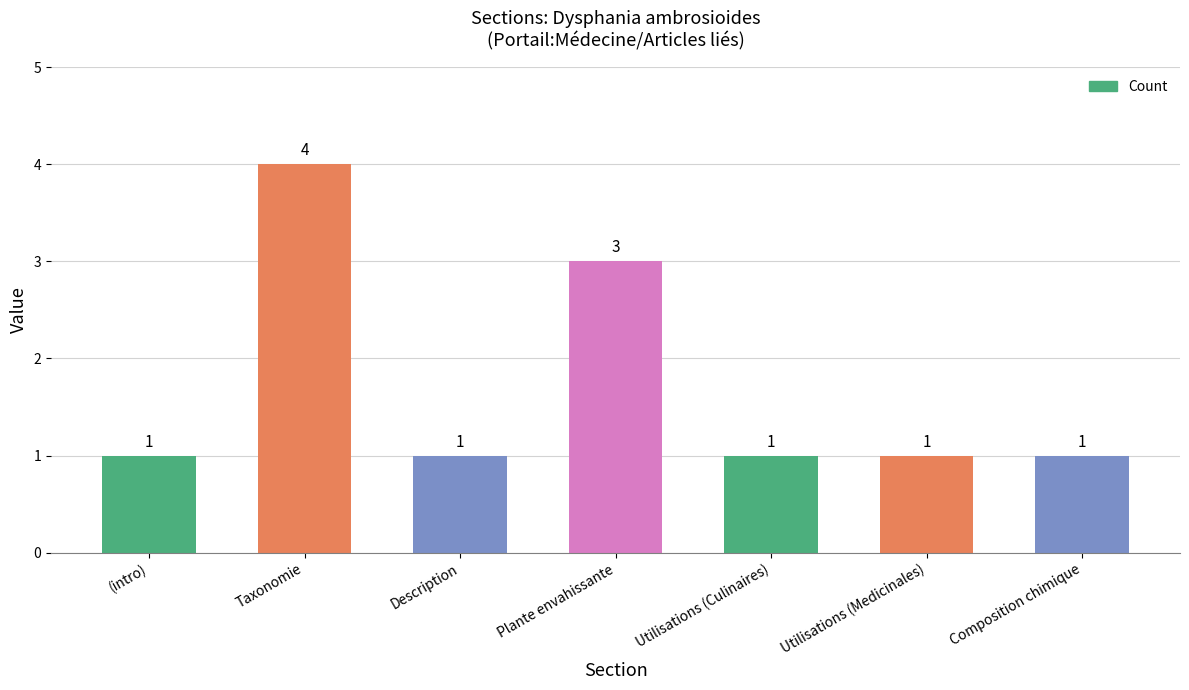

What is the difference between the maximum and minimum values?

3